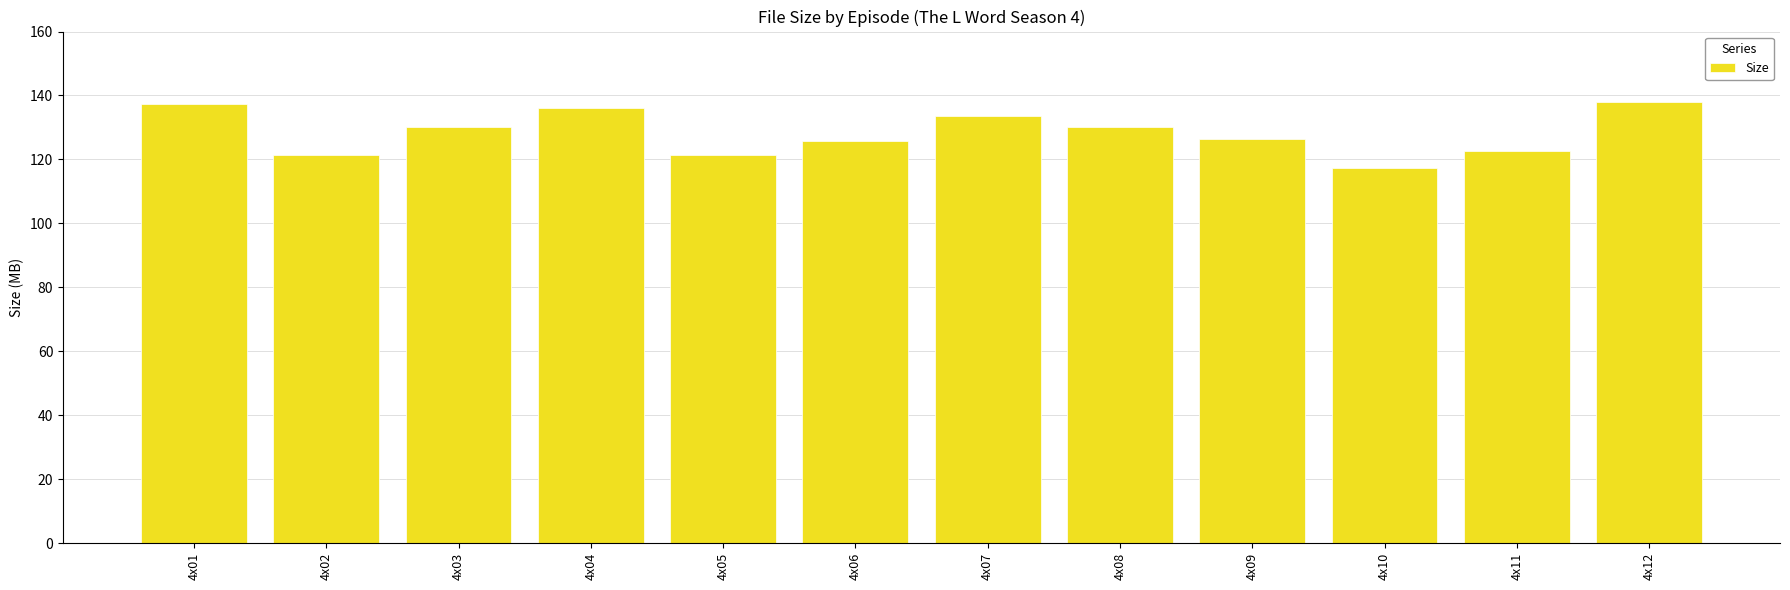

The value at 4x05 is 121.4. True or false?

True